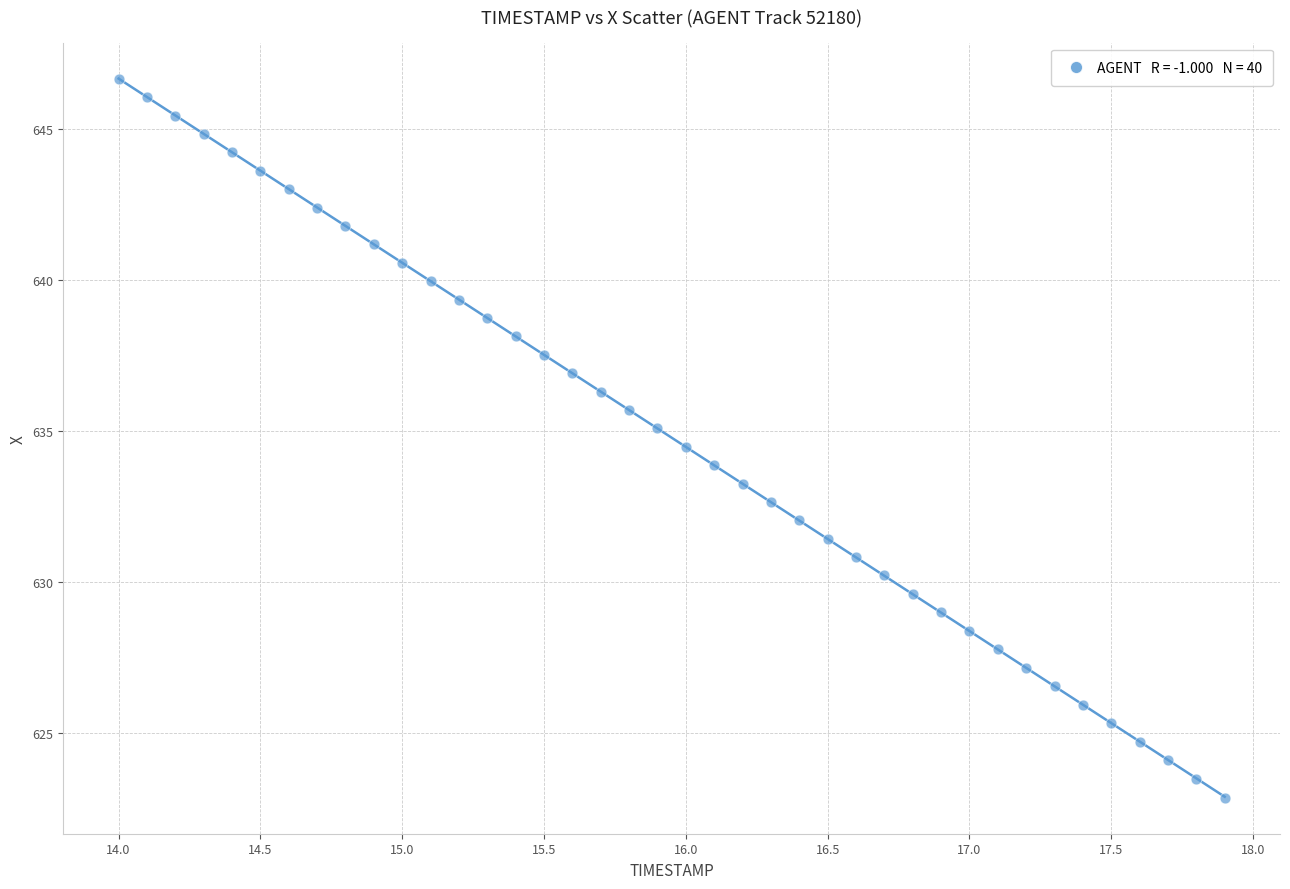

What is the range of X values (max minus min)?

3.9